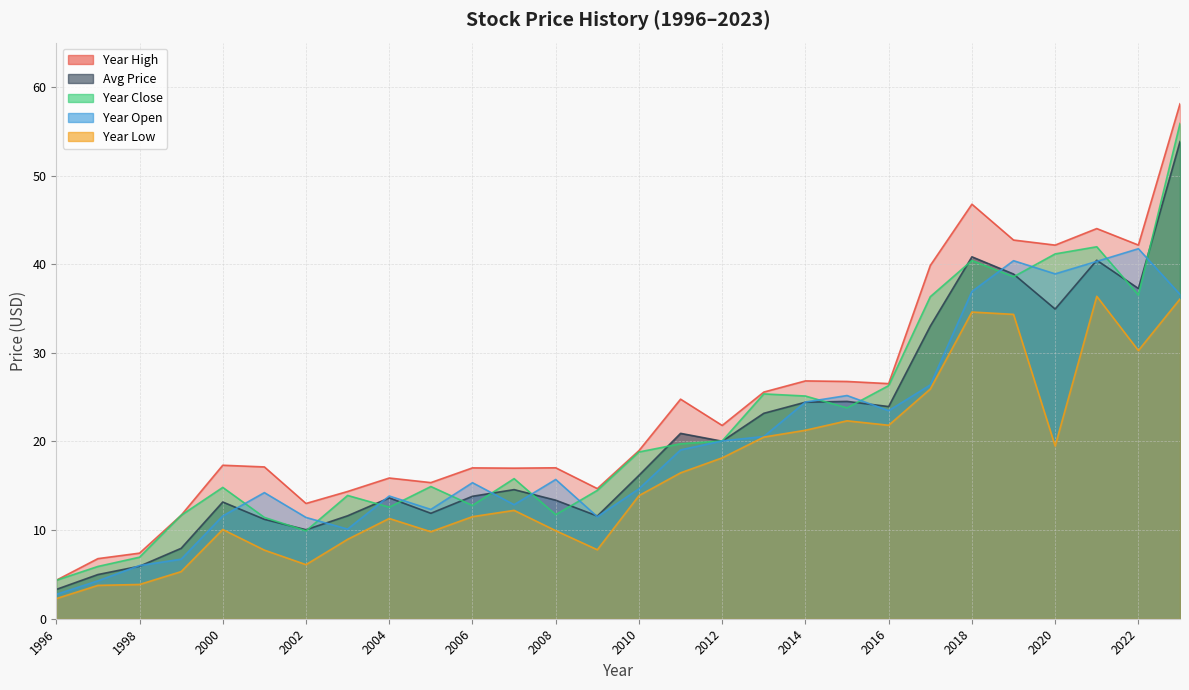

Does the chart display data point markers on the line(s)?

No